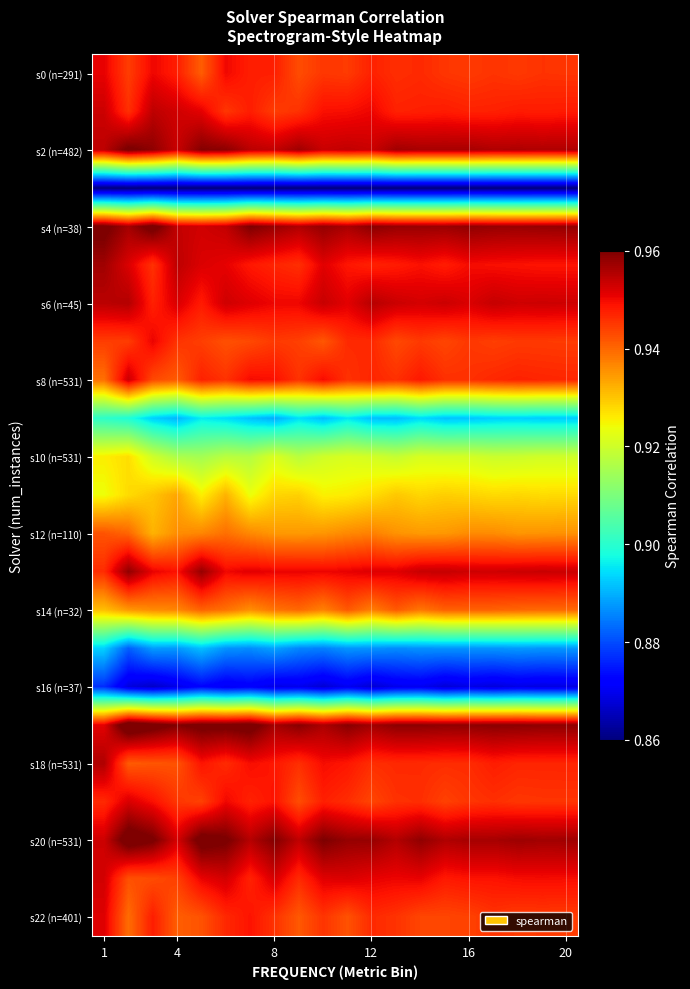

At which category is the sum across all series the highest?

1